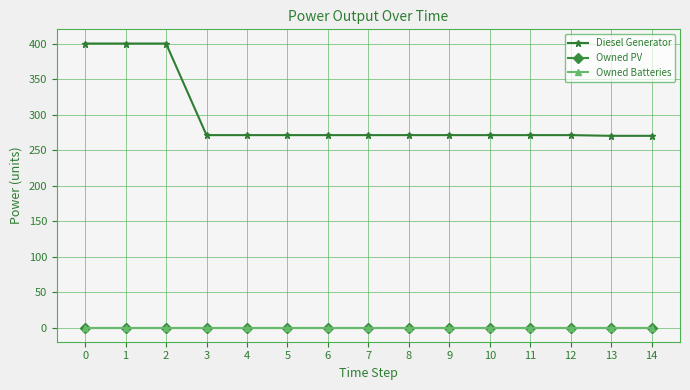

Is this an area chart (filled region under the line)?

No